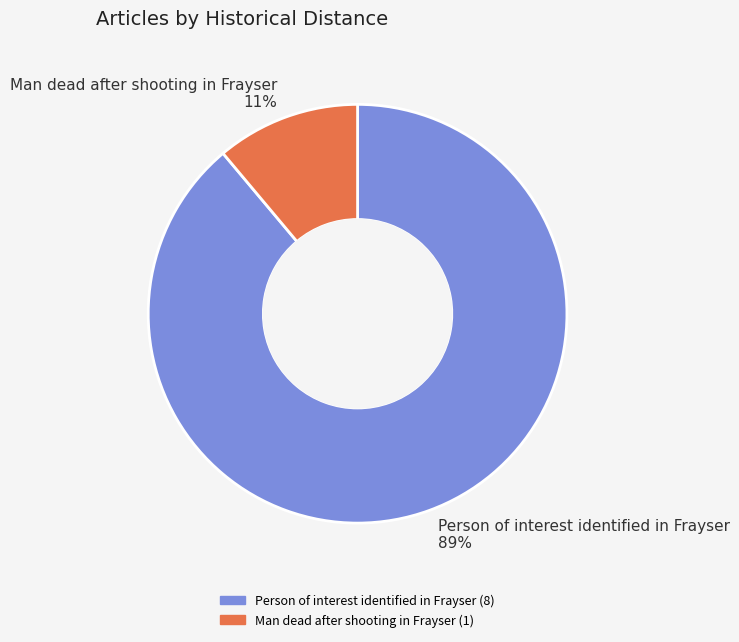

Is the sum of Man dead after shooting in Frayser 11% and Person of interest identified in Frayser 89% greater than half?

Yes